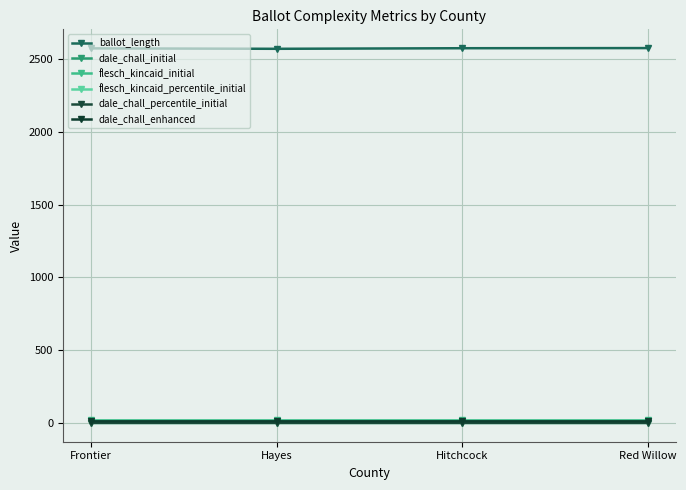

How many categories are shown in the chart?

4